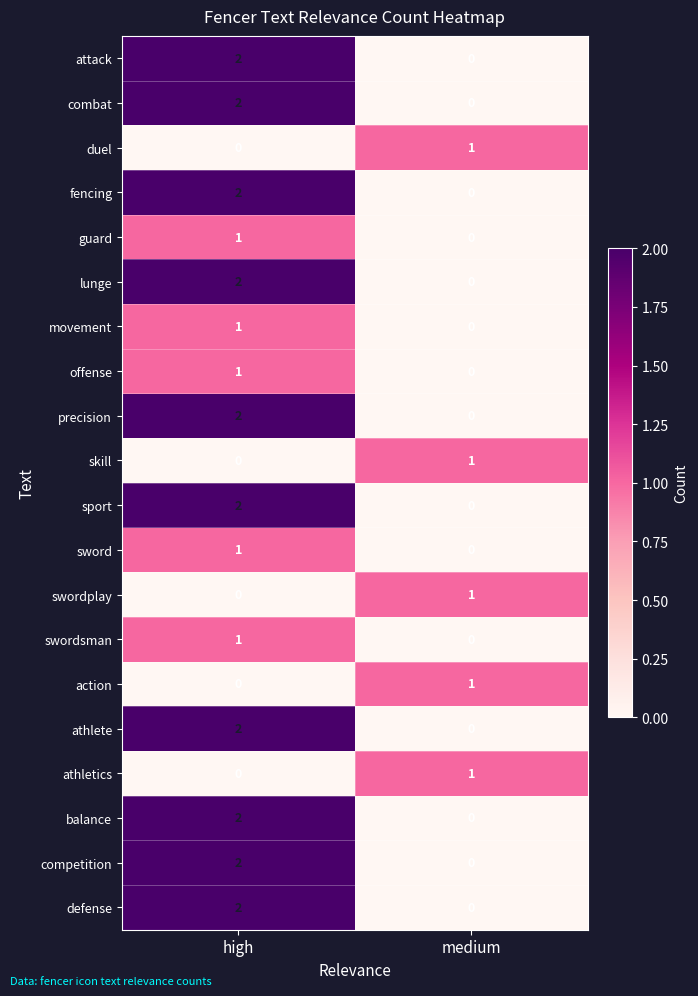

What is the total value across all series at high?

25